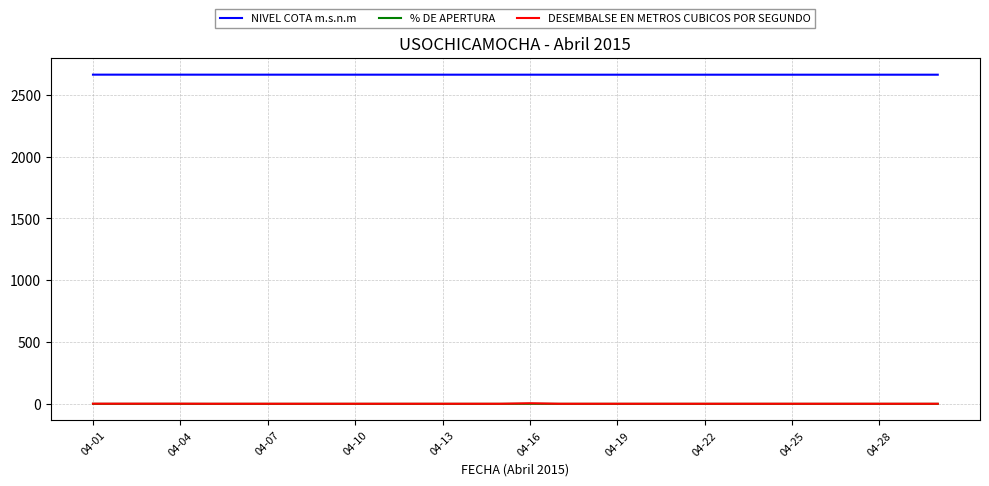

True or false: NIVEL COTA m.s.n.m and DESEMBALSE EN METROS CUBICOS POR SEGUNDO cross at least once.

False